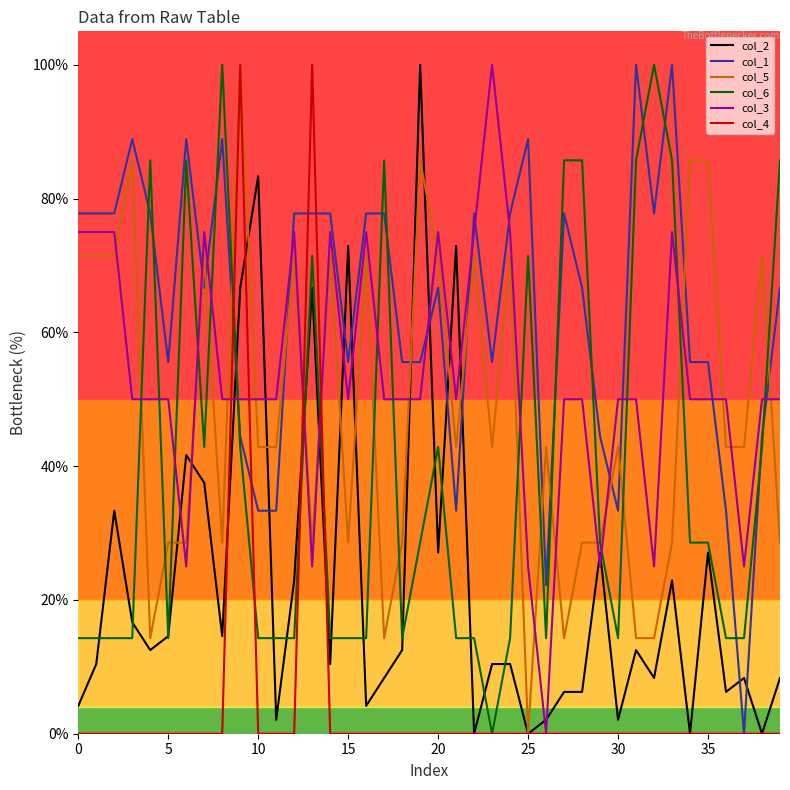

How many lines are shown in the chart?

6